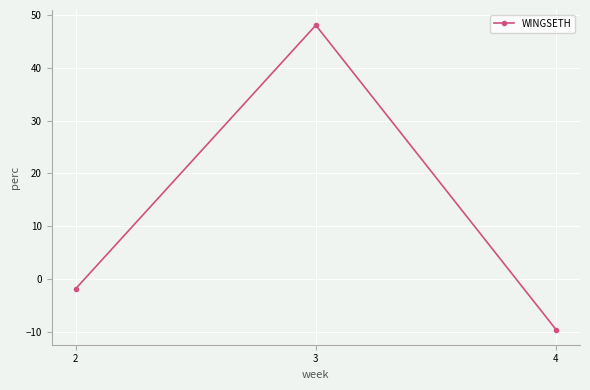

Which has a higher value, 4 or 3?

3